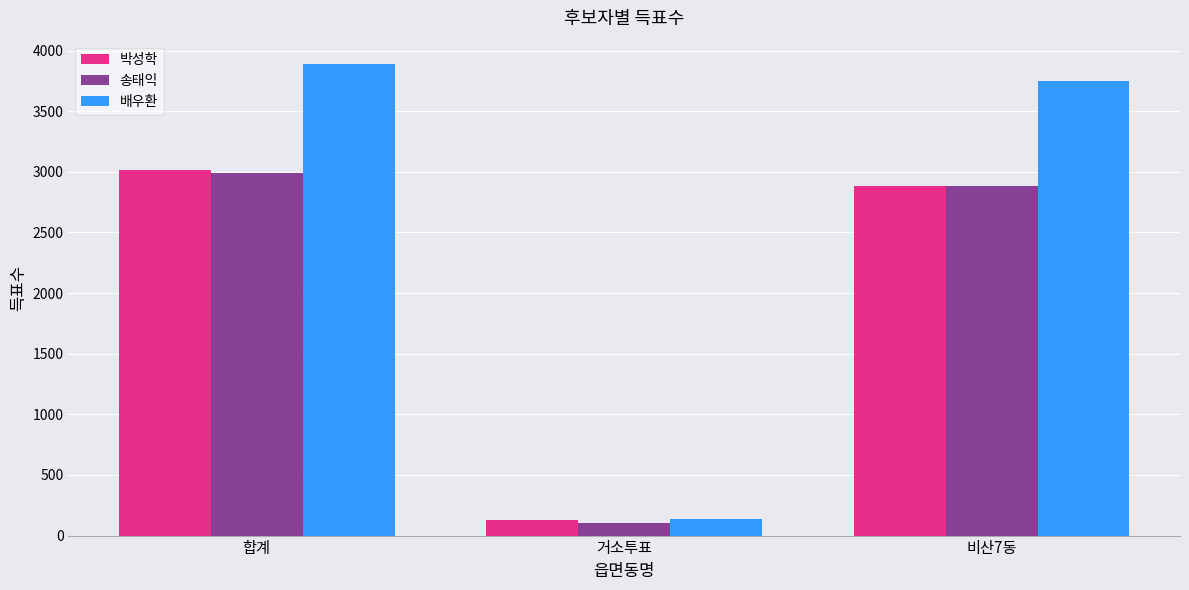

Which series has the widest spread of values?

배우환